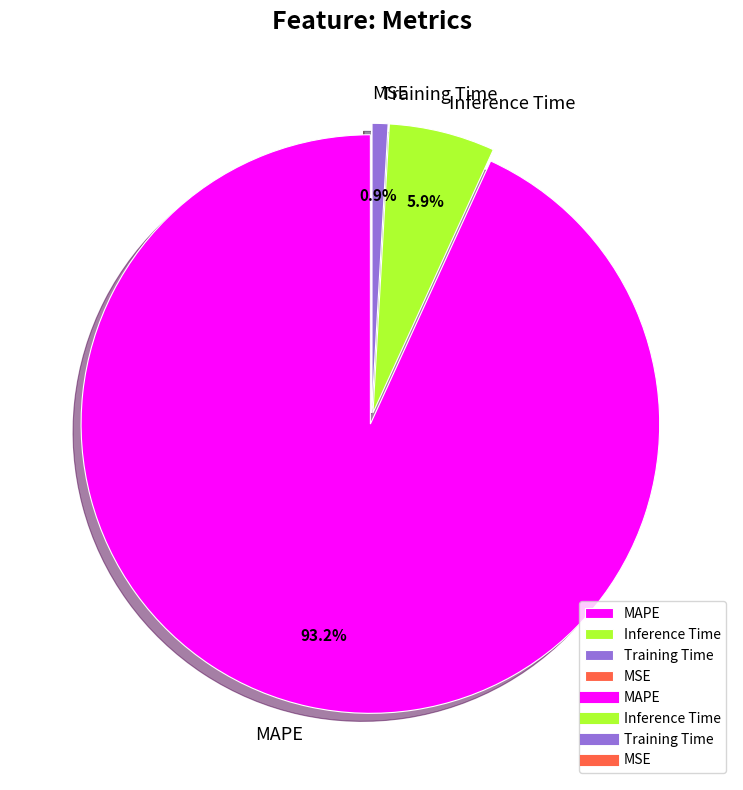

Does Training Time account for over 50% of the chart?

No